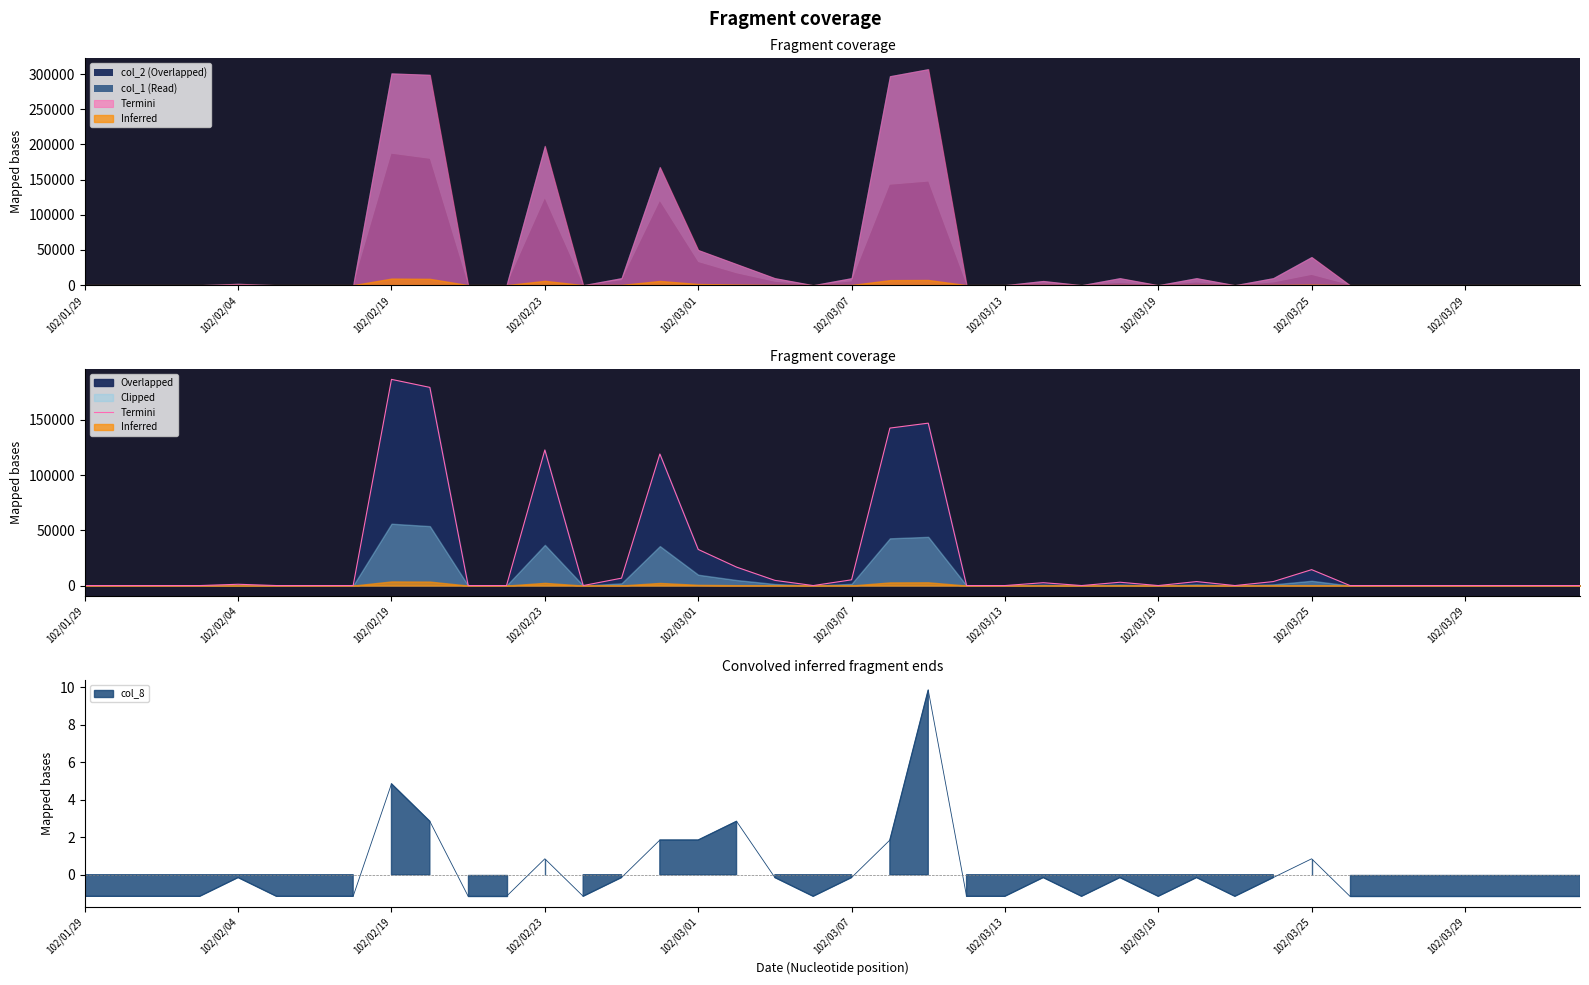

What is the approximate value at 102/02/04?

1160